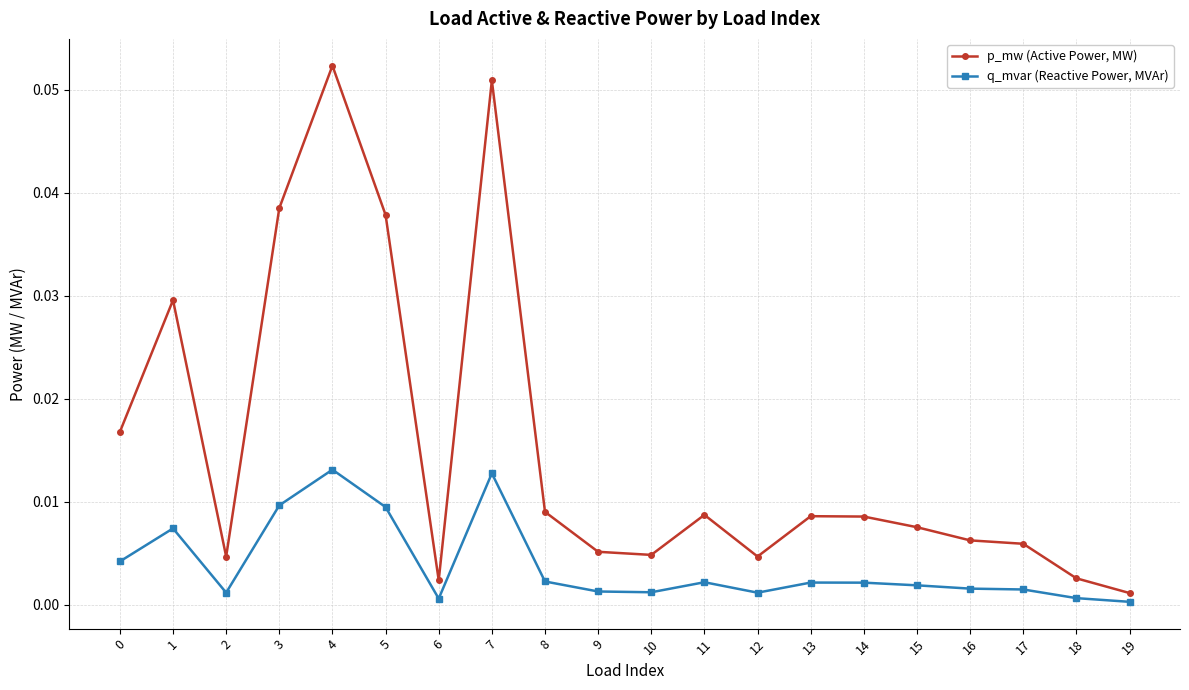

How many series are shown in this chart?

2